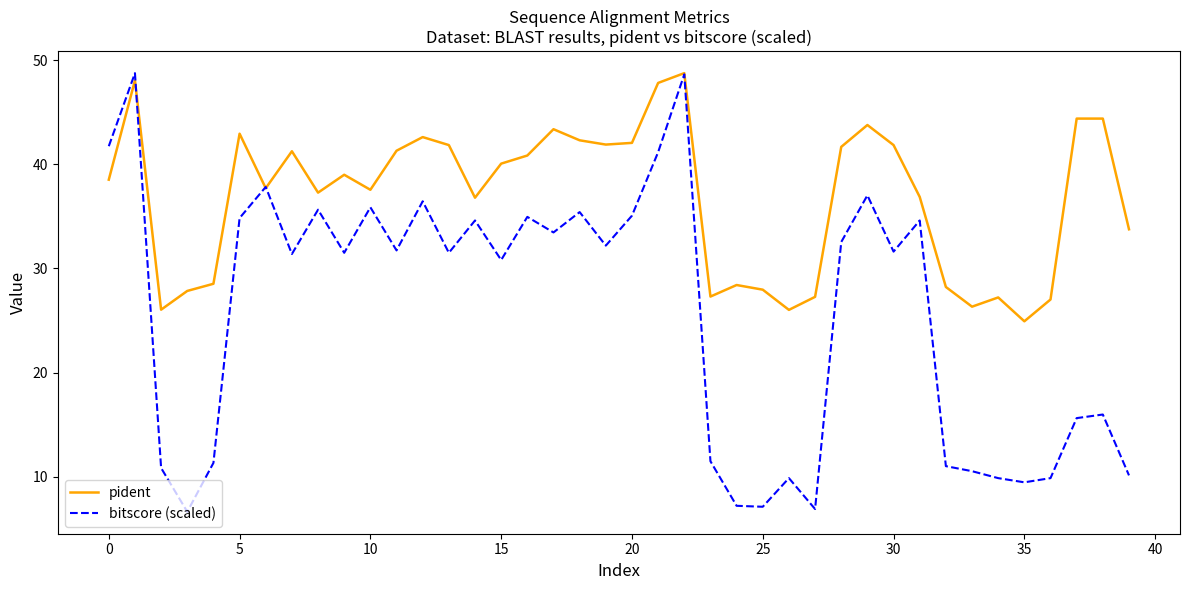

List the series in order of their overall mean, highest first.

pident, bitscore (scaled)